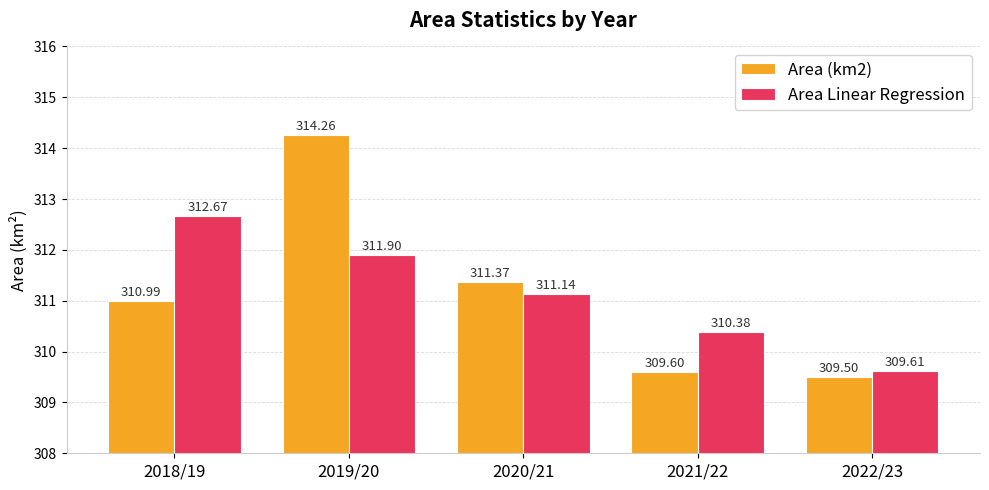

What is the average value of the Area (km2) series?

311.1